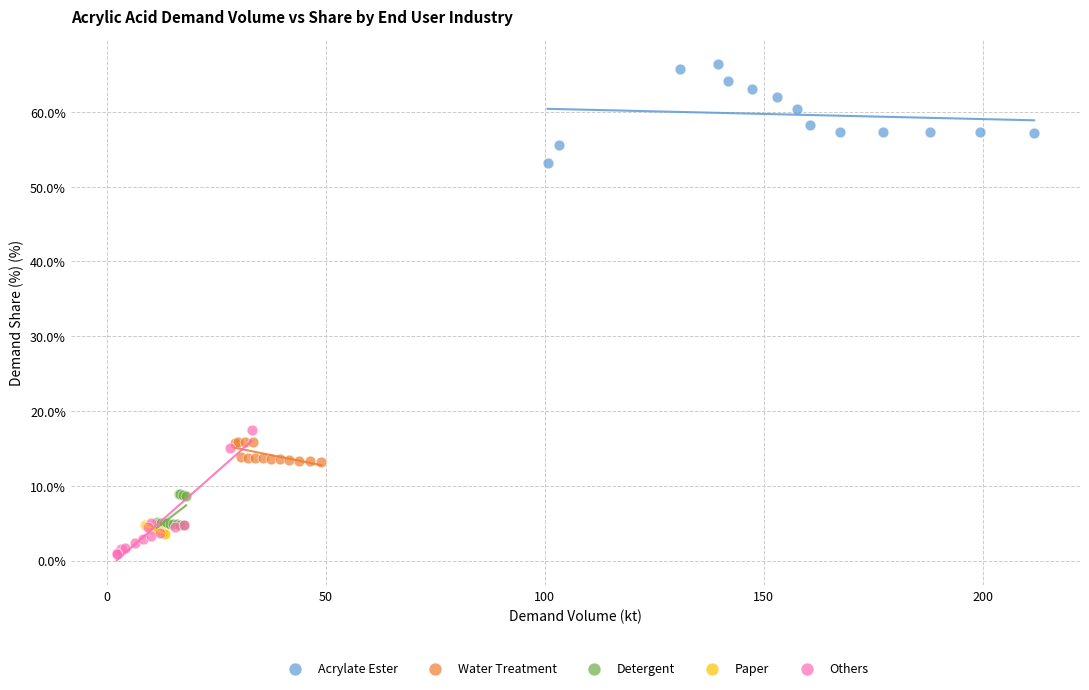

Which series contains the highest Y value?

Acrylate Ester